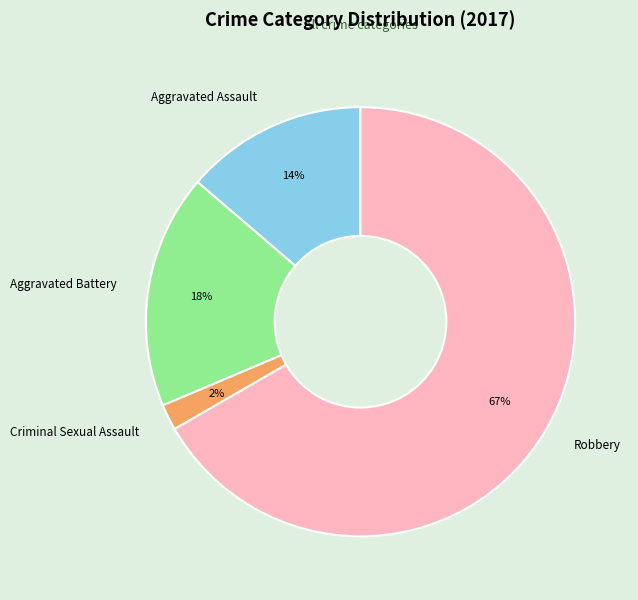

To the nearest percent, what is the average slice percentage?

25%